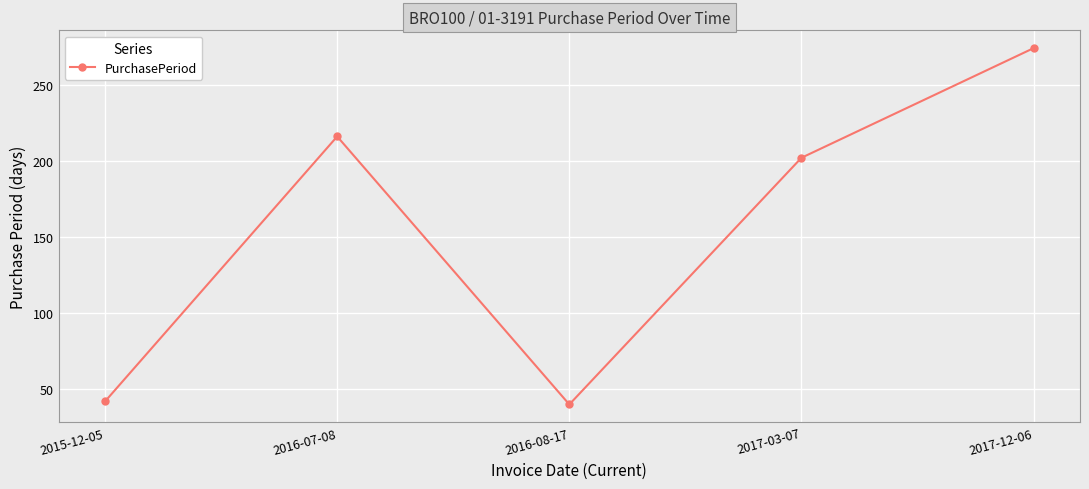

How many points are higher than both their immediate neighbors (excluding endpoints)?

1